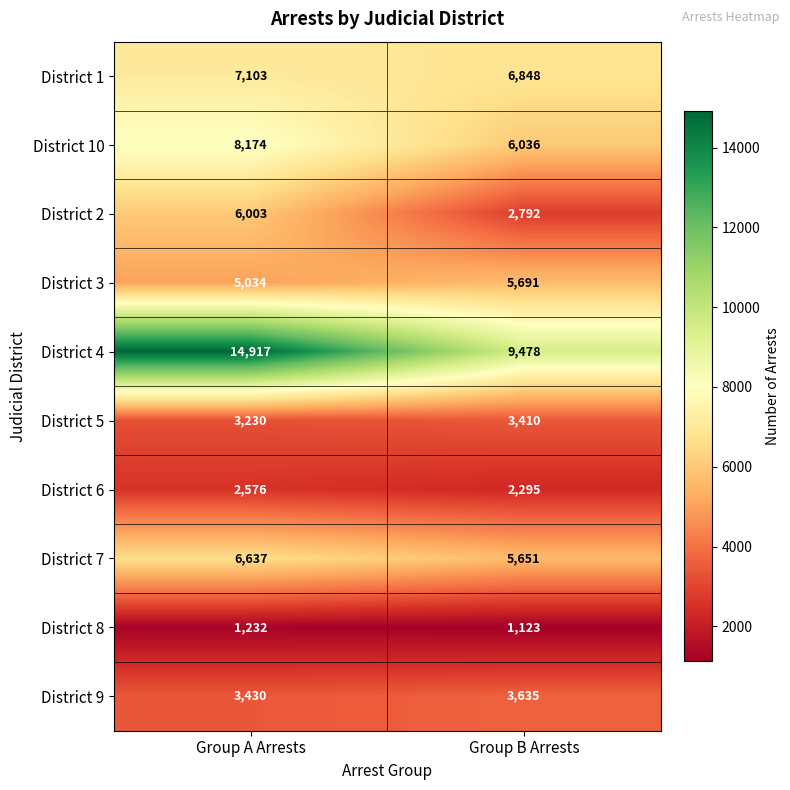

What is the total value across all series at Group A Arrests?

58336